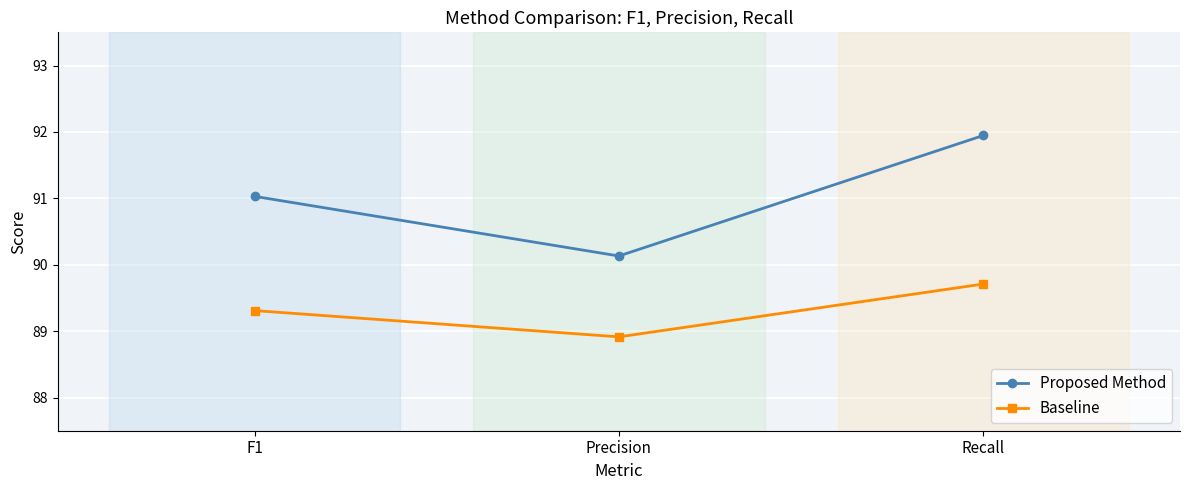

How many values in the Baseline series are below 89?

1